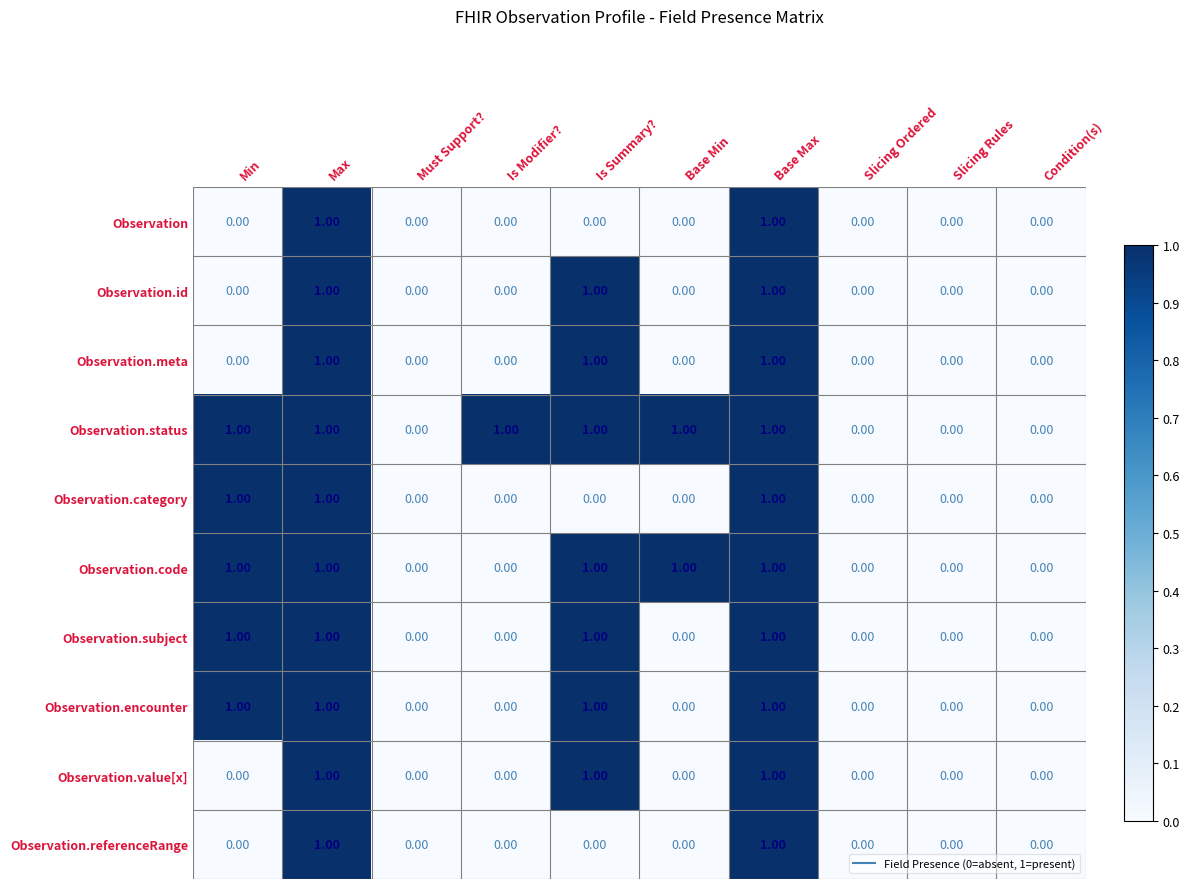

Which series has the largest total across all categories?

Observation.status